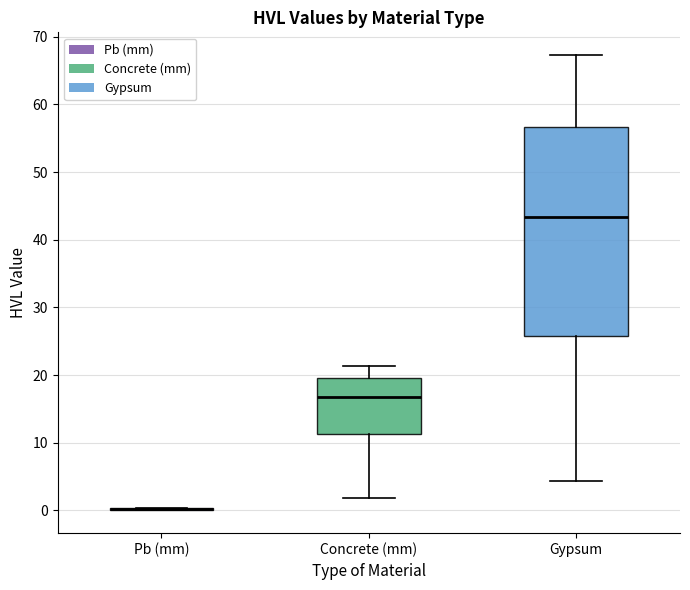

Reading left to right, transcribe this box plot: for each box, give where its median line is, the range the box spans, and where its two whiskers end, as read against the y-axis. The values are not printed on the chart, so give them approximately, as read against the axis.

Pb (mm): box collapsed to a line at 0, whiskers 0 to 0
Concrete (mm): median 17, box 11 to 20, whiskers 2 to 21
Gypsum: median 43, box 26 to 57, whiskers 4 to 67